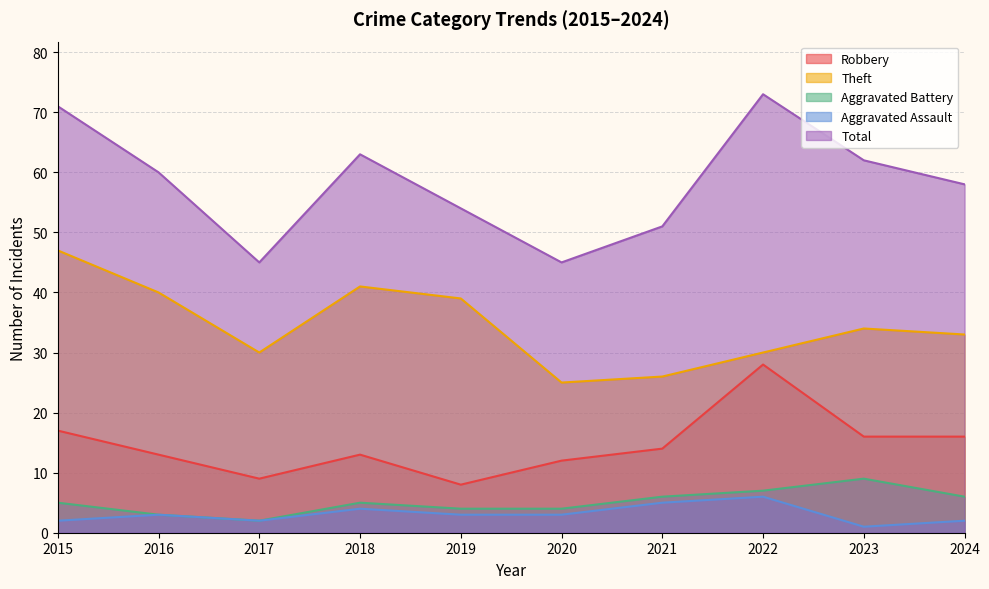

Does the chart have visible grid lines?

Yes